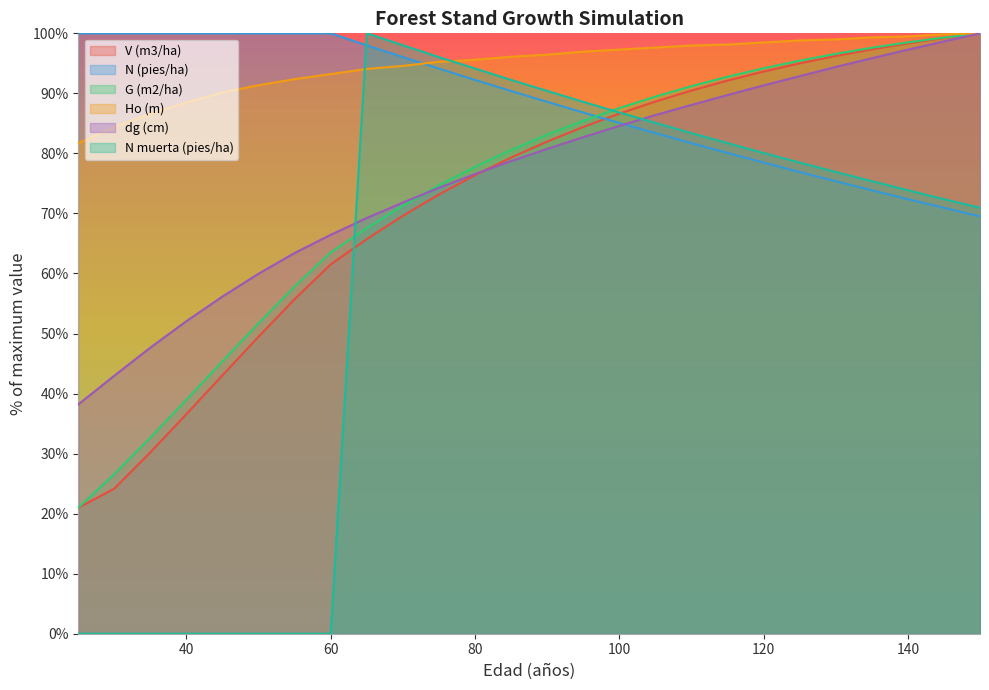

Reading left to right, list all the values displayed in this chart.

V (m3/ha): 21.0	24.2	30.2	36.6	43.1	49.5	55.7	61.5	65.7	69.6	73.2	76.4	79.3	82.0	84.4	86.6	88.6	90.5	92.1	93.6	95.0	96.2	97.3	98.3	99.2	100.0
N (pies/ha): 100.0	100.0	100.0	100.0	100.0	100.0	100.0	100.0	98.0	96.0	94.1	92.2	90.4	88.6	86.8	85.1	83.4	81.7	80.1	78.5	76.9	75.4	73.9	72.4	70.9	69.5
G (m2/ha): 21.0	26.6	32.7	39.0	45.4	51.7	57.8	63.5	67.6	71.3	74.7	77.8	80.6	83.1	85.4	87.6	89.5	91.2	92.8	94.2	95.4	96.6	97.6	98.5	99.3	100.0
Ho (m): 81.7	84.4	86.6	88.5	90.2	91.4	92.4	93.2	94.1	94.6	95.3	95.6	96.1	96.4	96.9	97.3	97.6	98.0	98.1	98.5	98.8	99.0	99.3	99.5	99.8	100.0
dg (cm): 38.2	43.0	47.7	52.1	56.2	60.0	63.4	66.4	69.2	71.8	74.3	76.6	78.7	80.8	82.7	84.6	86.4	88.1	89.7	91.3	92.9	94.4	95.9	97.3	98.7	100.0
N muerta (pies/ha): 0.0	0.0	0.0	0.0	0.0	0.0	0.0	0.0	100.0	98.0	96.0	94.1	92.2	90.4	88.6	86.8	85.1	83.4	81.7	80.1	78.5	76.9	75.4	73.9	72.4	70.9